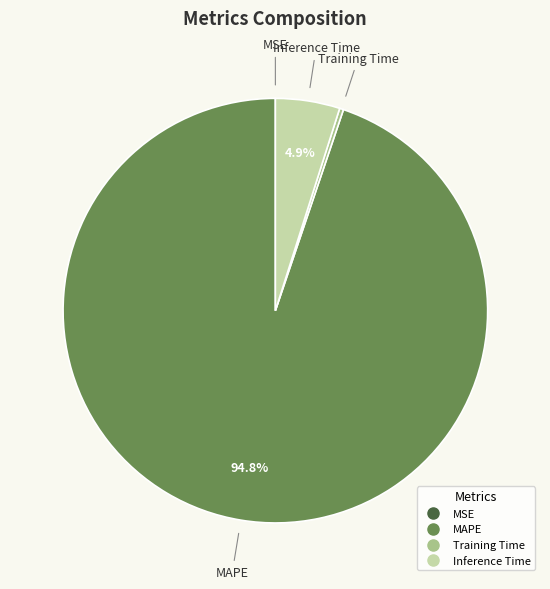

Is there any slice that represents more than half of the pie?

Yes